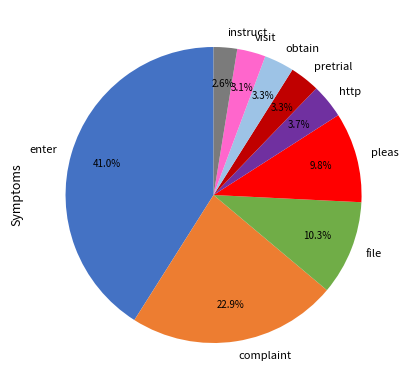

Between file and enter, which is larger?

enter